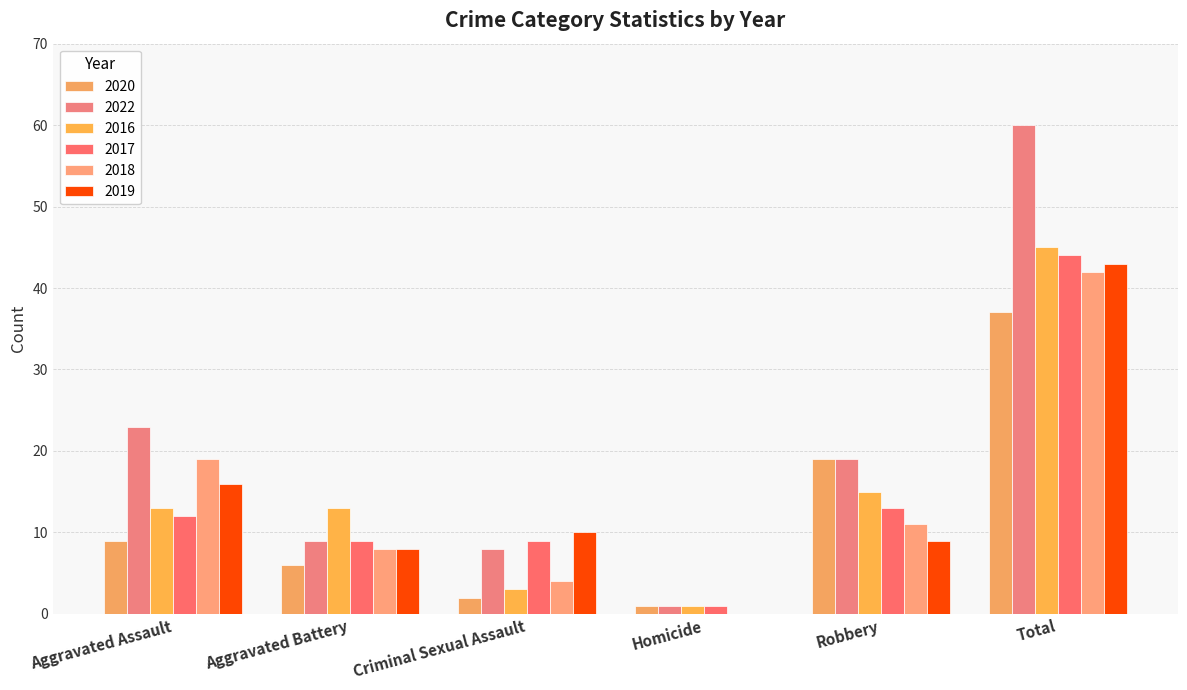

How many values in 2018 are above zero?

5